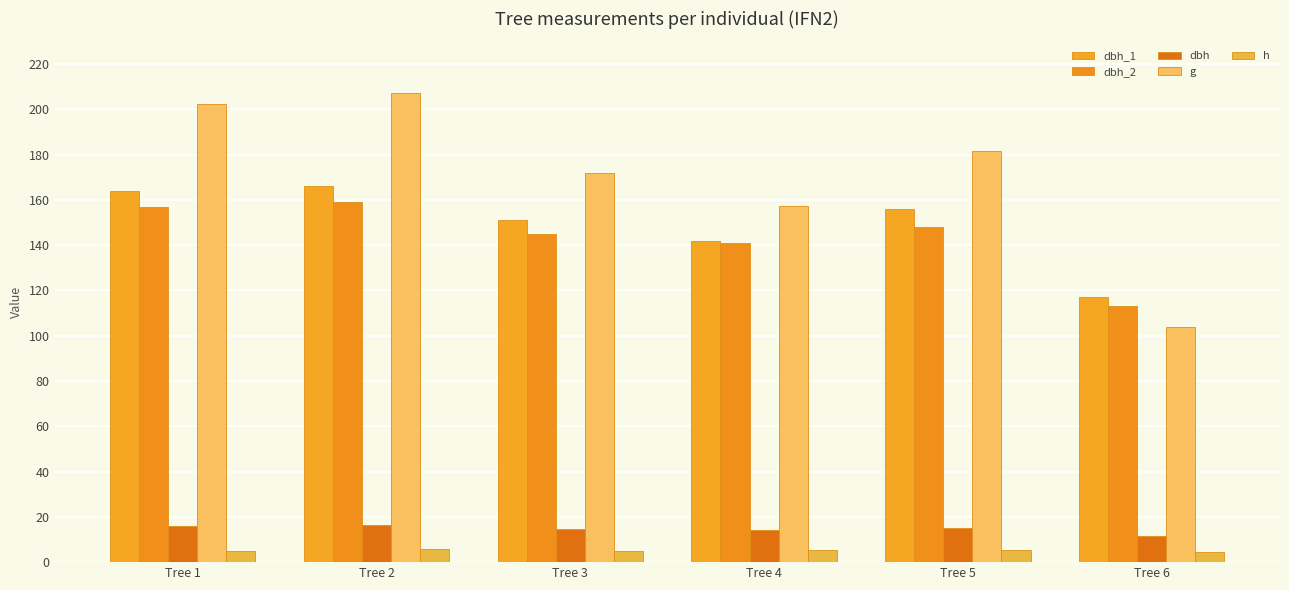

Between Tree 2 and Tree 3, which series saw the biggest shift?

g